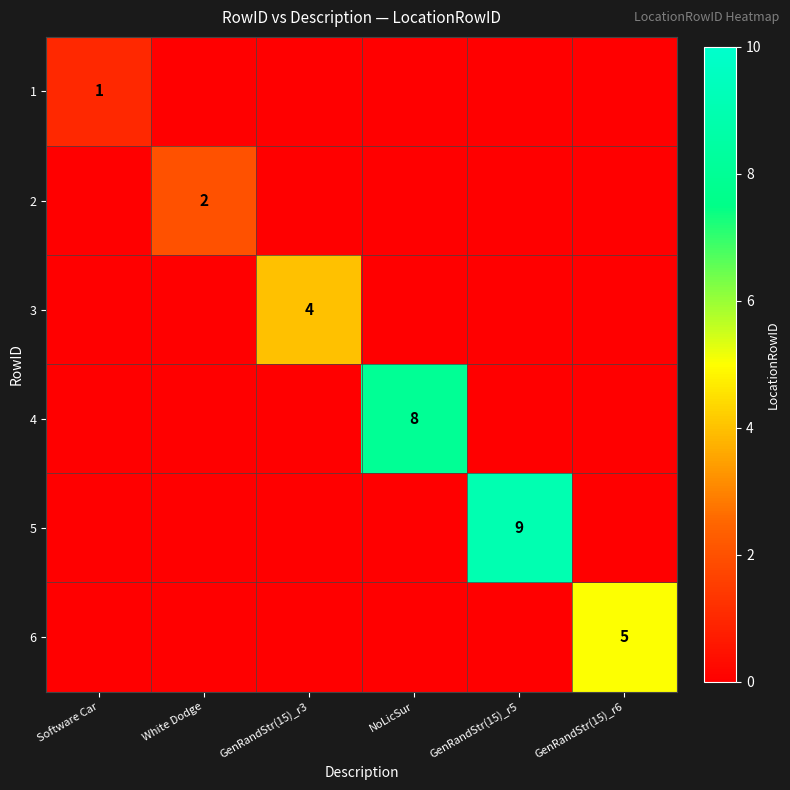

What is the difference between the highest and lowest values at NoLicSur?

8